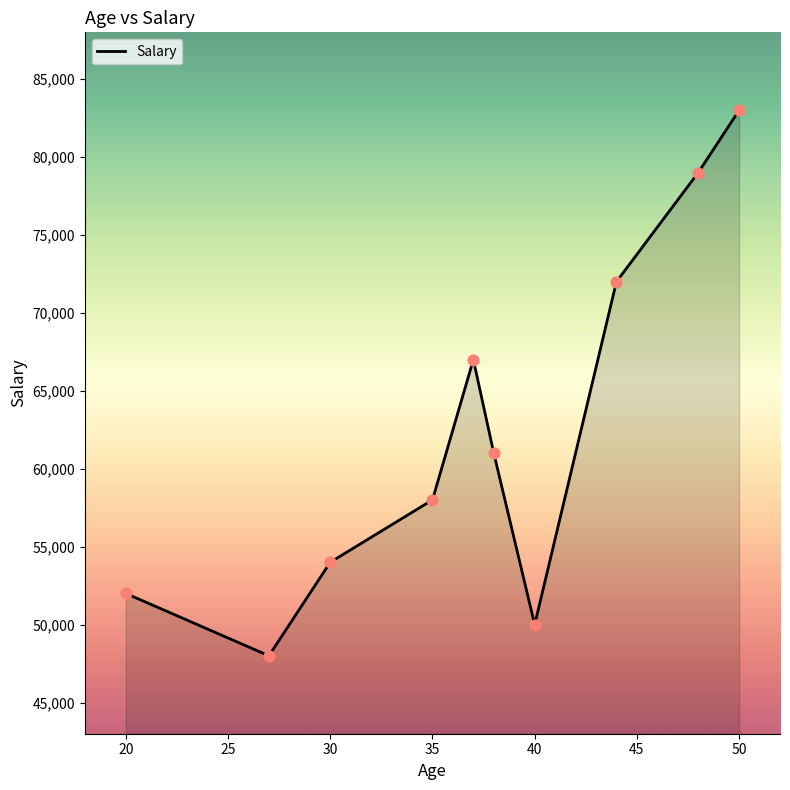

What is the greatest value displayed?

83000